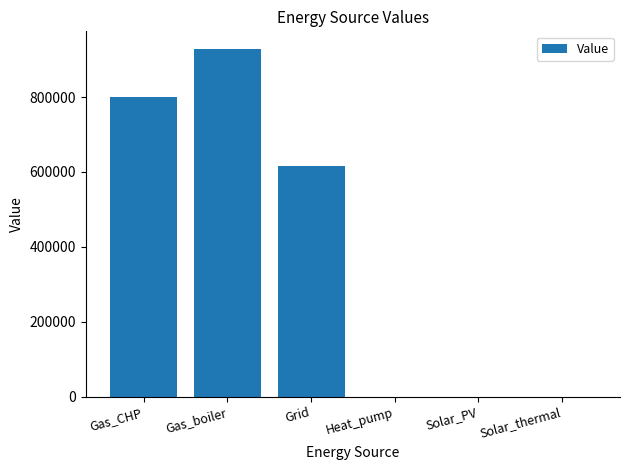

Where is the data nearest to the value 464495?

Grid